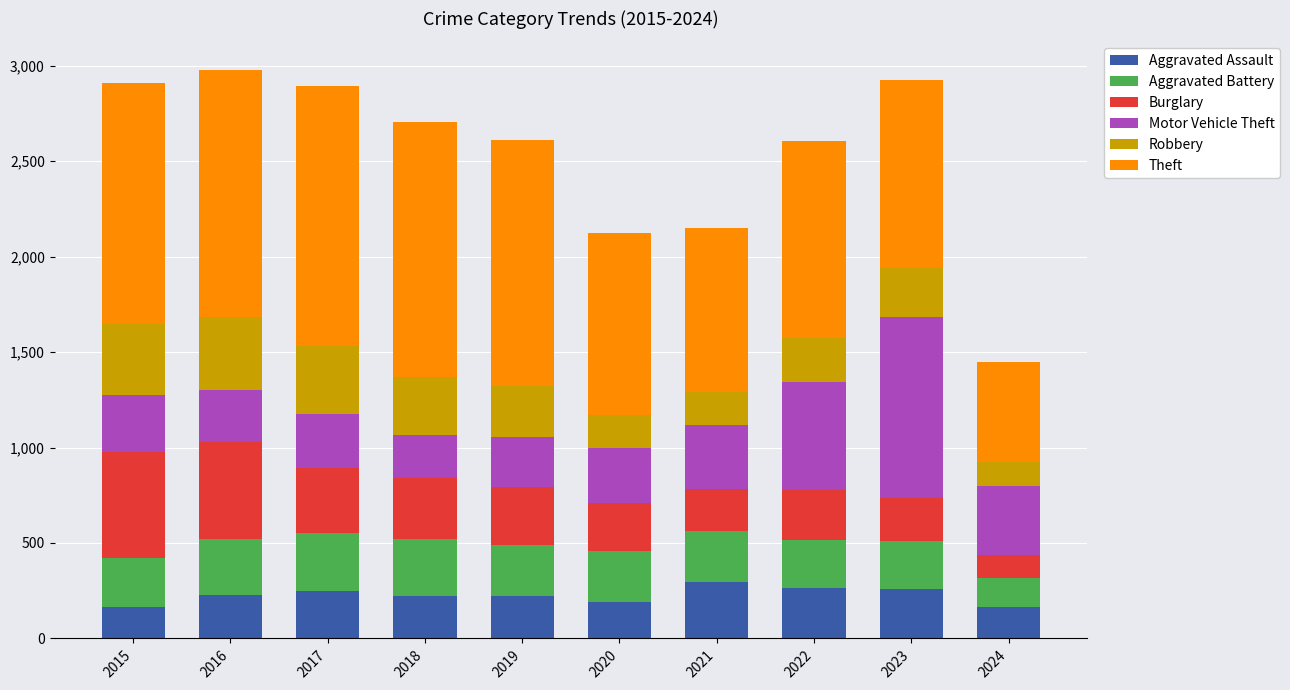

What is the minimum value for Aggravated Assault?

164